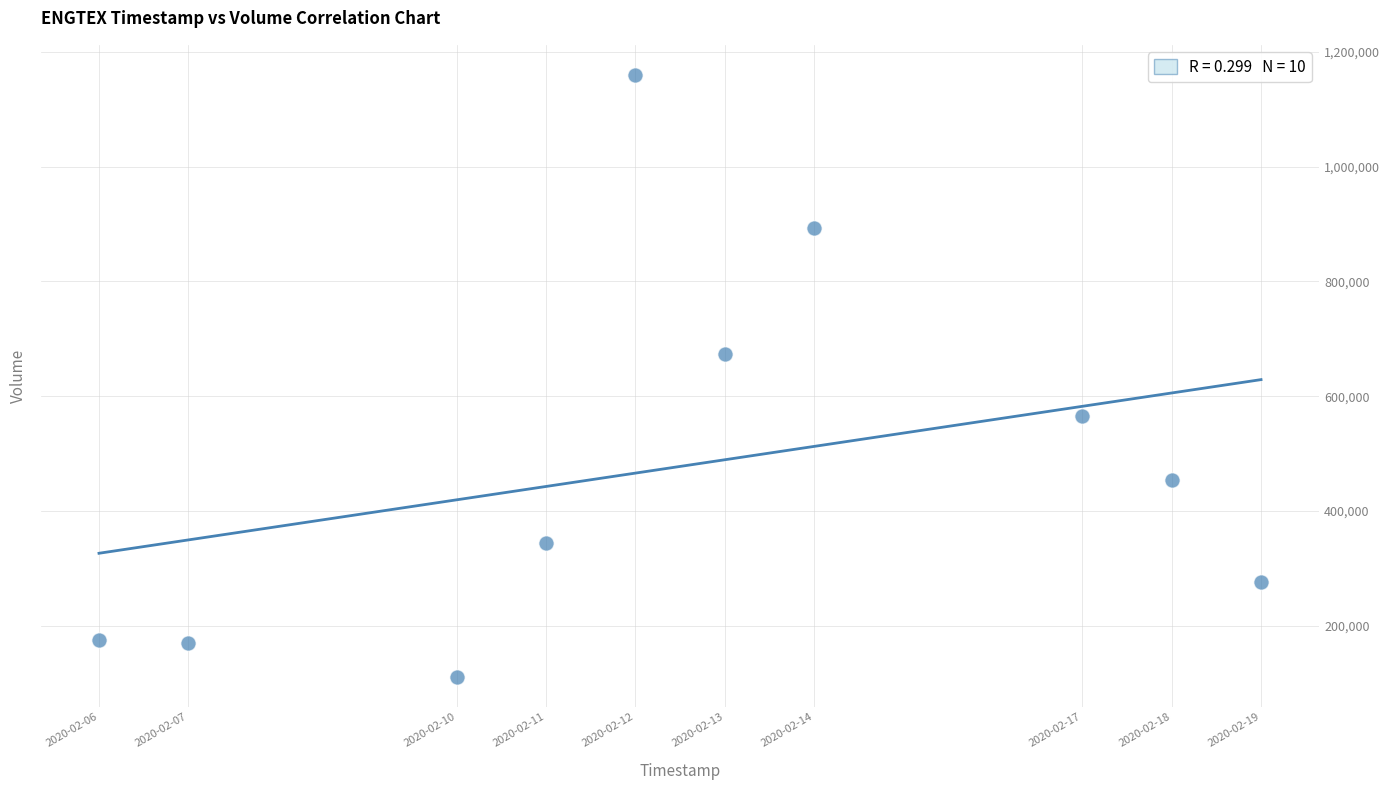

What is the average Y value?

482290